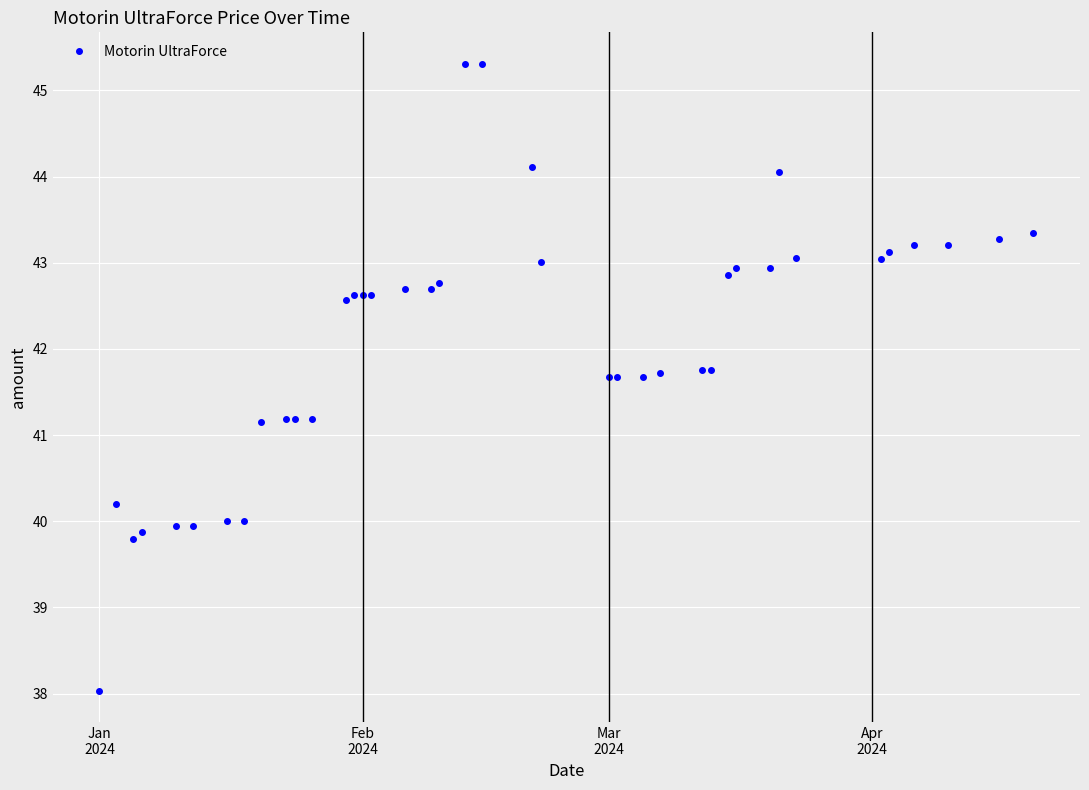

What is the value of the 32nd point from the left?

42.9